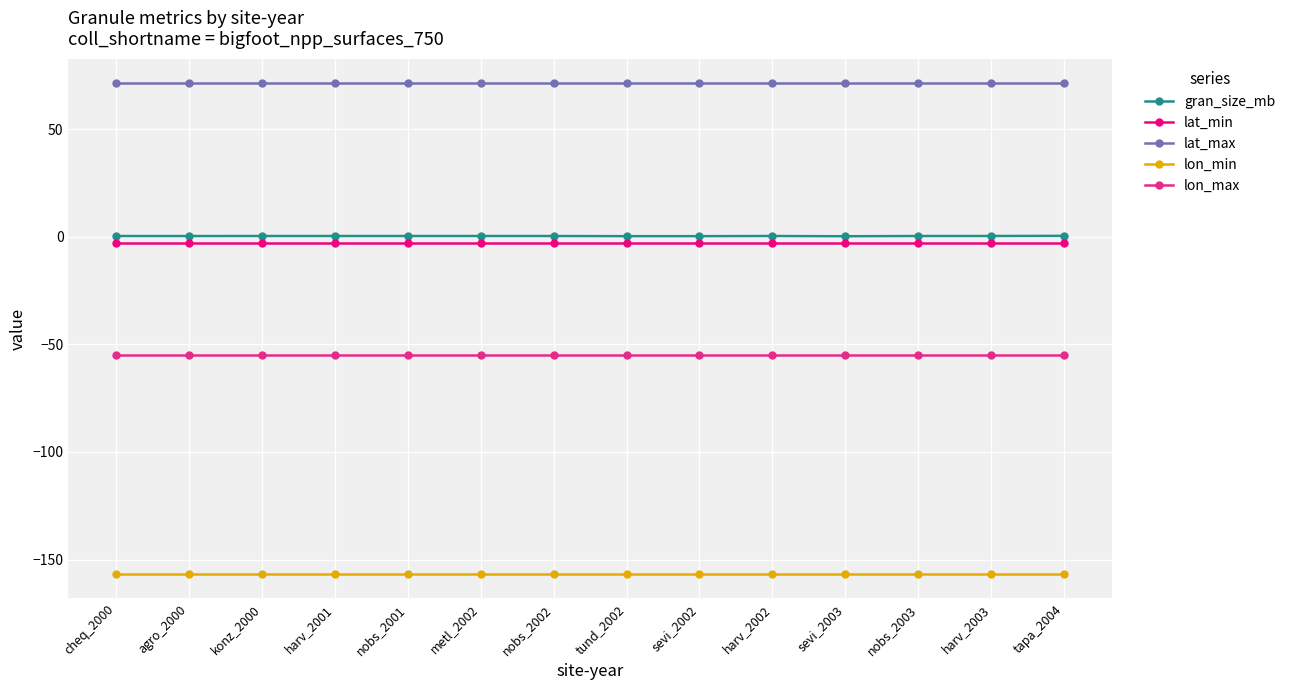

True or false: lon_max and lat_min cross at least once.

False